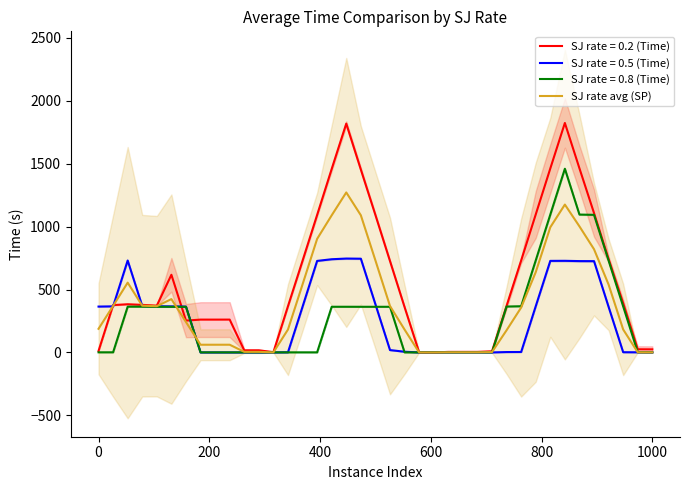

How many values are below 242?

19